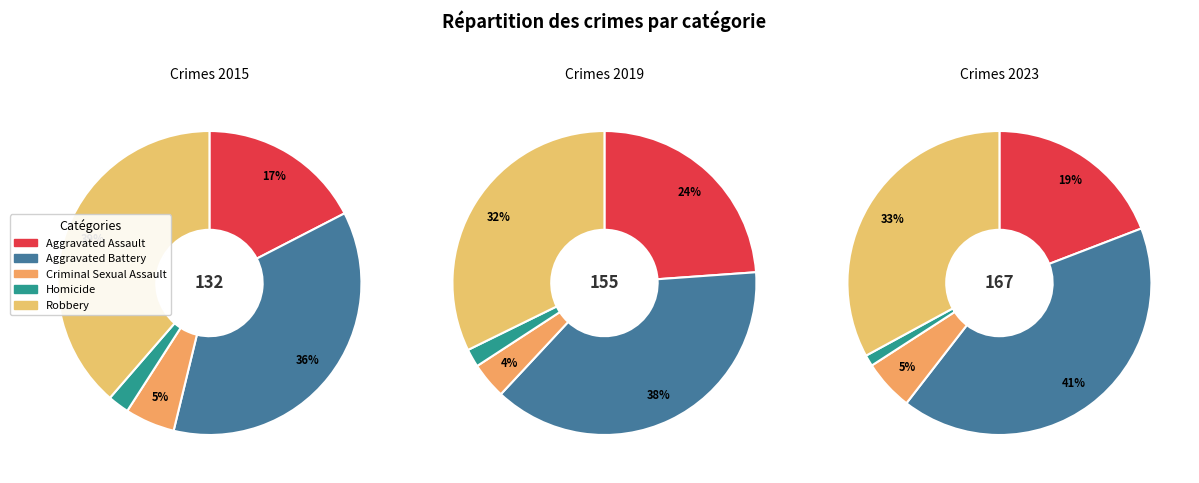

What is the total percentage of Criminal Sexual Assault and Aggravated Assault?

22.7%